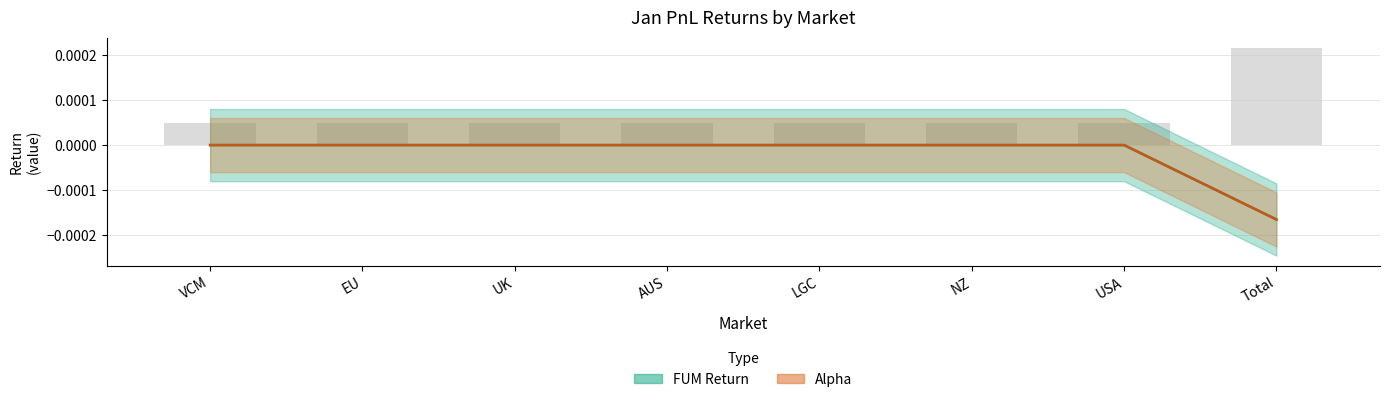

What are all the series names shown in the legend?

FUM Return, Alpha